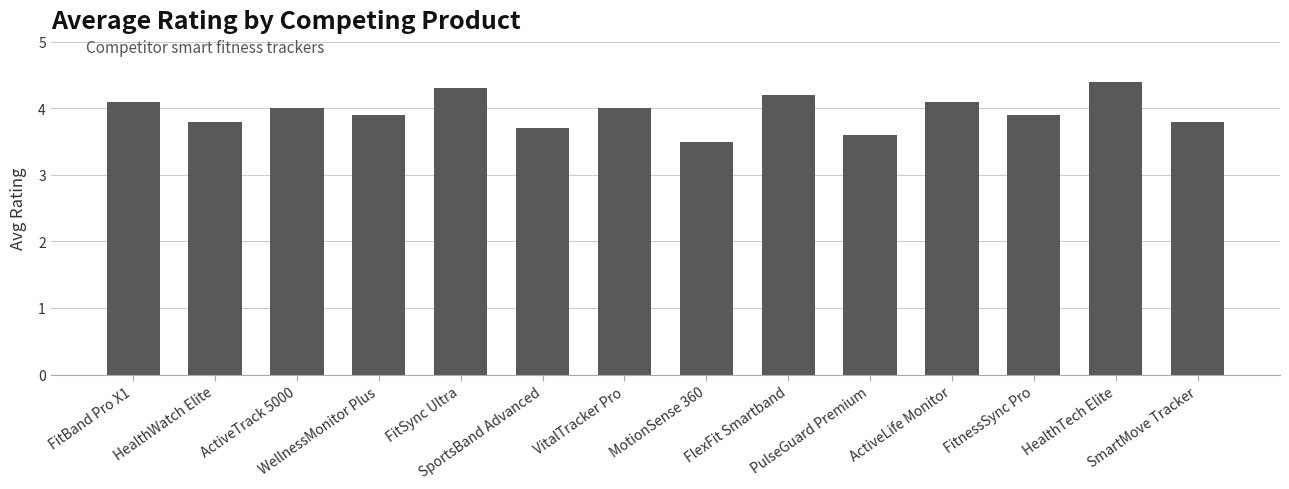

Between VitalTracker Pro and SmartMove Tracker, which is larger?

VitalTracker Pro